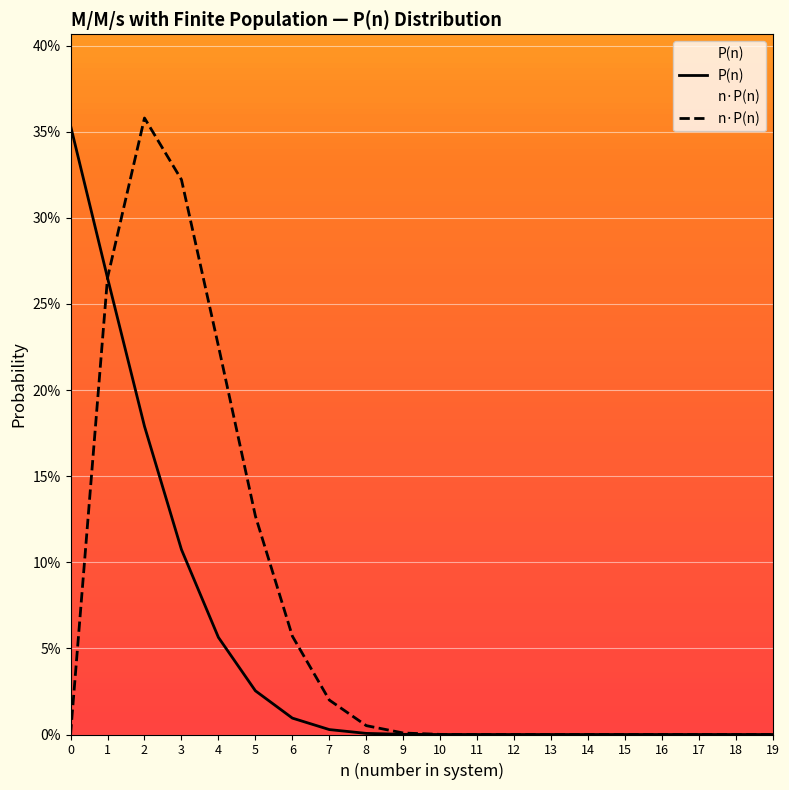

True or false: P(n) and n·P(n) intersect in this chart.

False